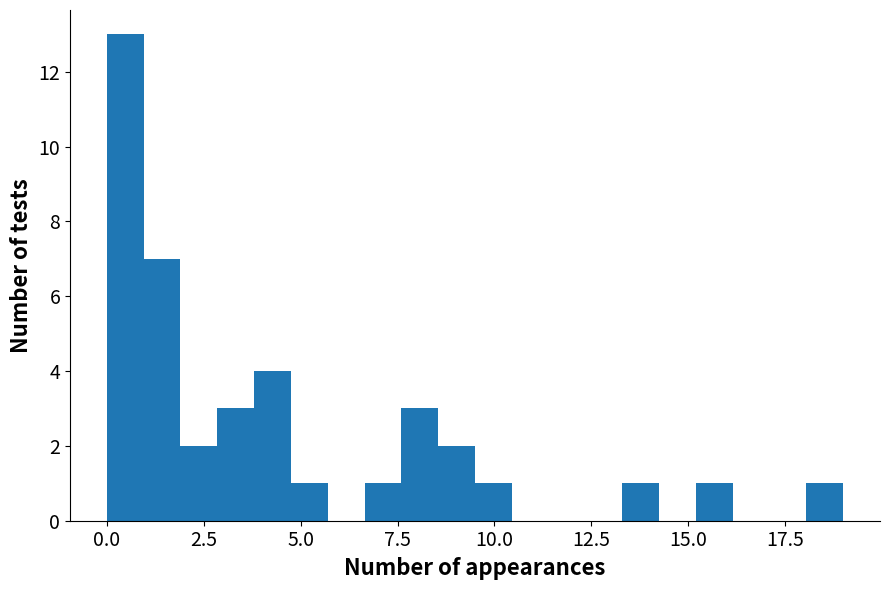

Around what value on the x-axis is the tallest bar? Give the approximate position of its centre, as read against the axis.

0.5